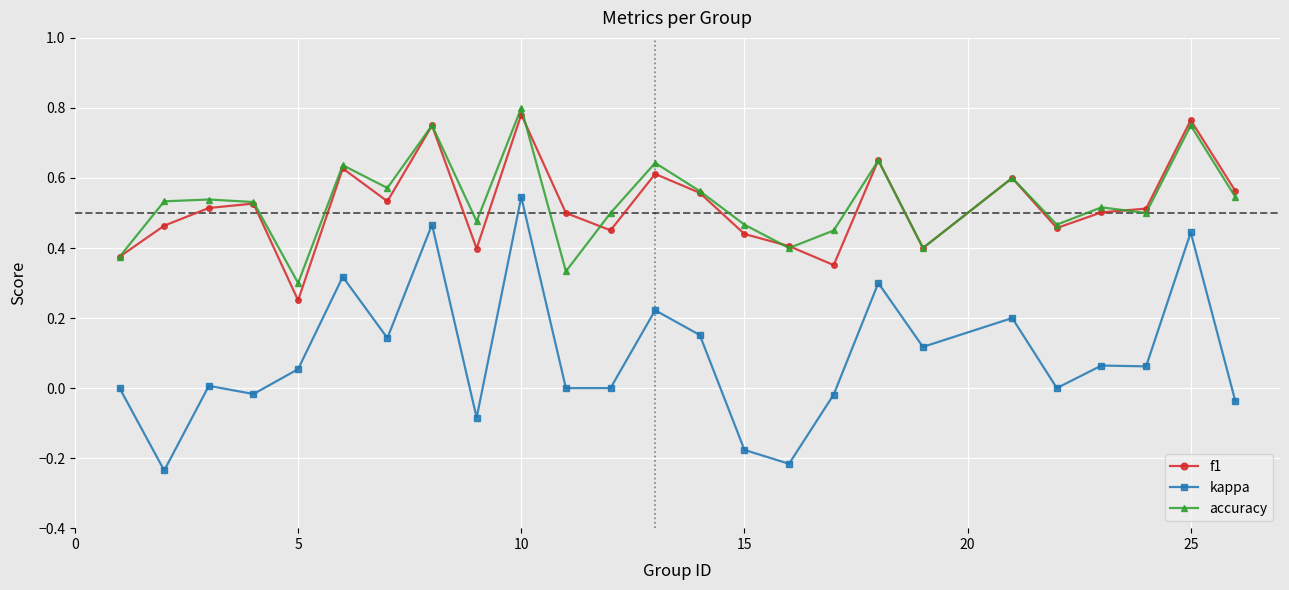

Which series has the largest range (max minus min)?

kappa